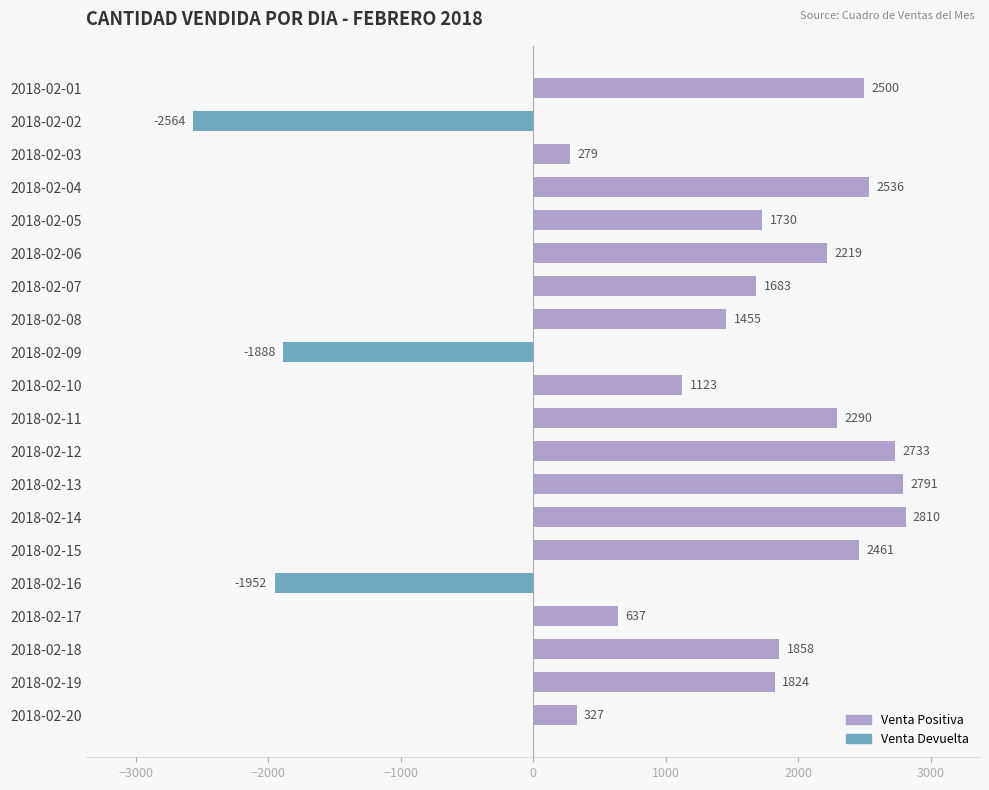

What is the difference between the values at 2018-02-02 and 2018-02-17?

3201